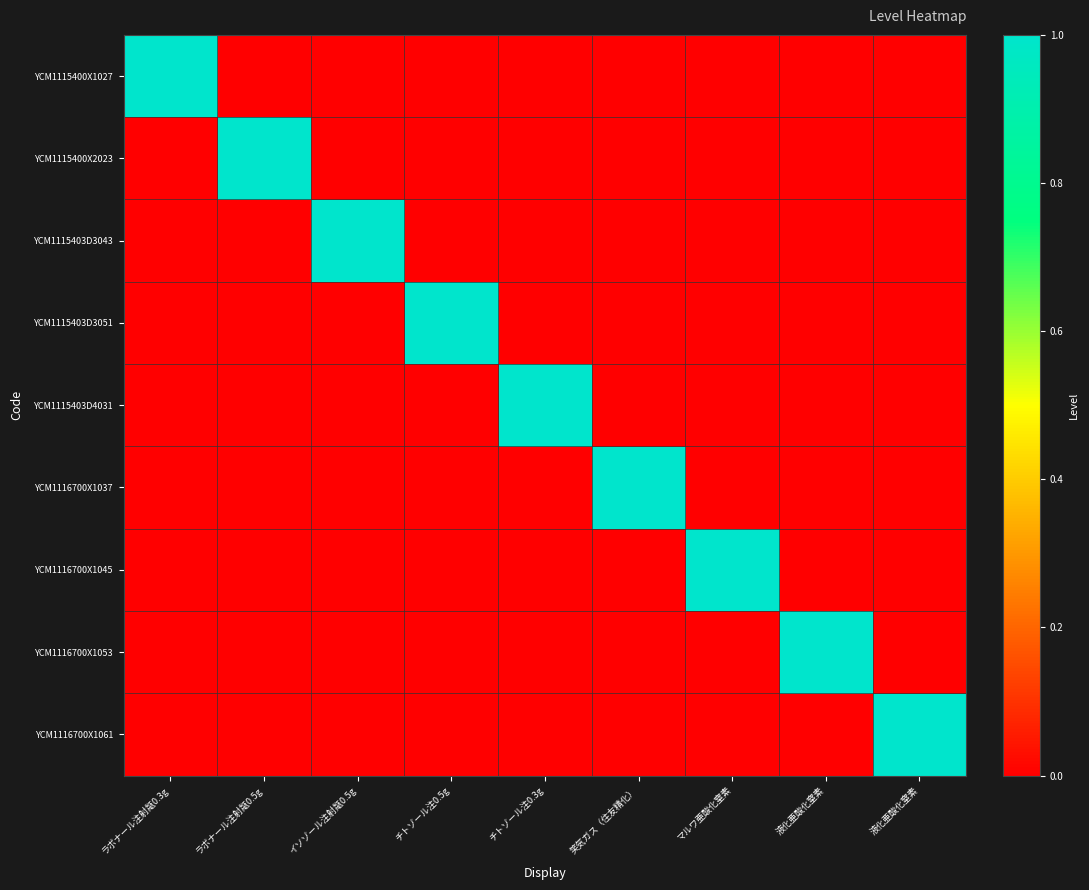

At how many categories does at least one series exceed 0?

9